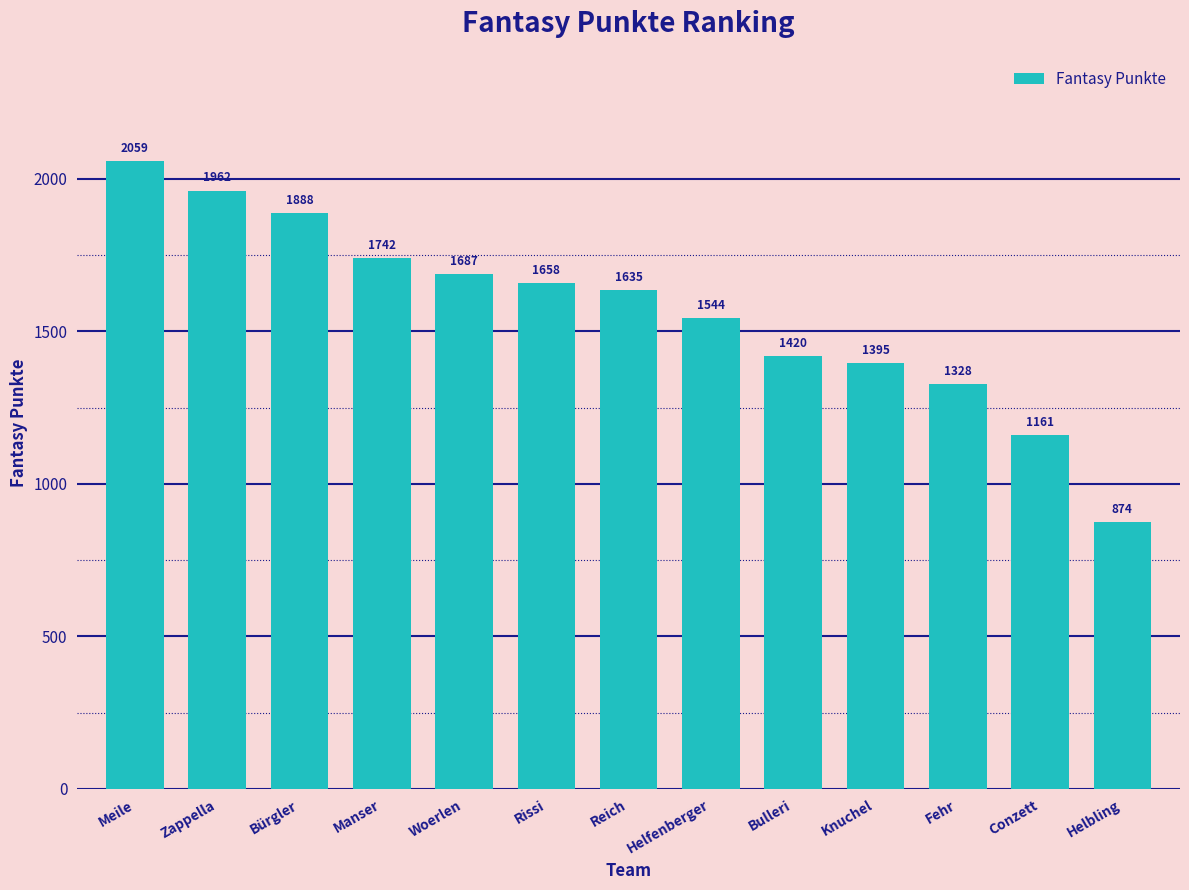

Does the chart contain stacked bars?

No